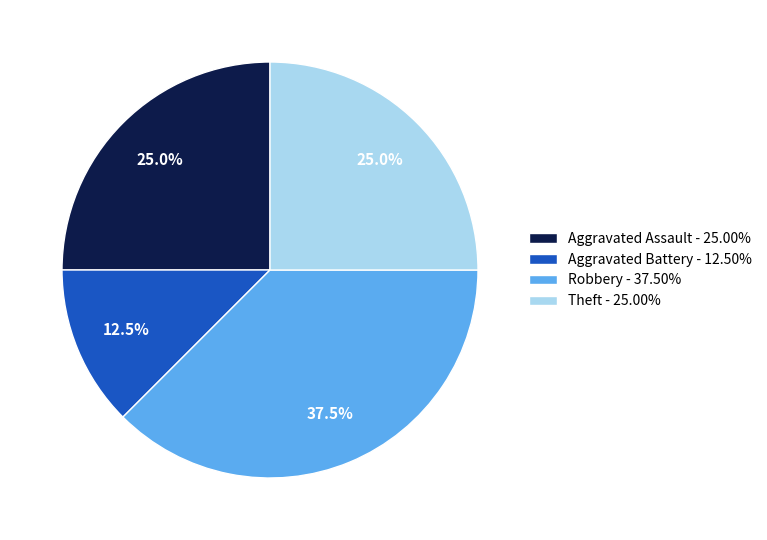

Is Robbery the majority of the pie?

No